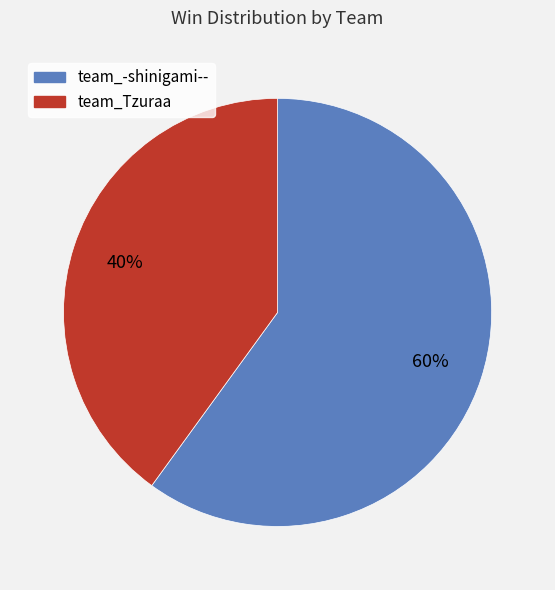

What percentage is the team_Tzuraa slice, to the nearest percent?

40%